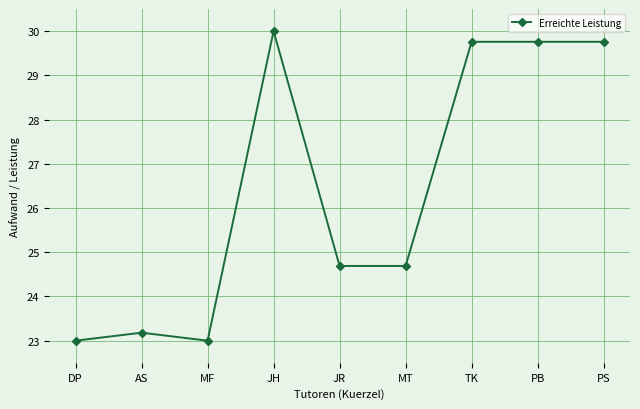

Approximately how many times larger is the value at MF compared to JR?

0.9